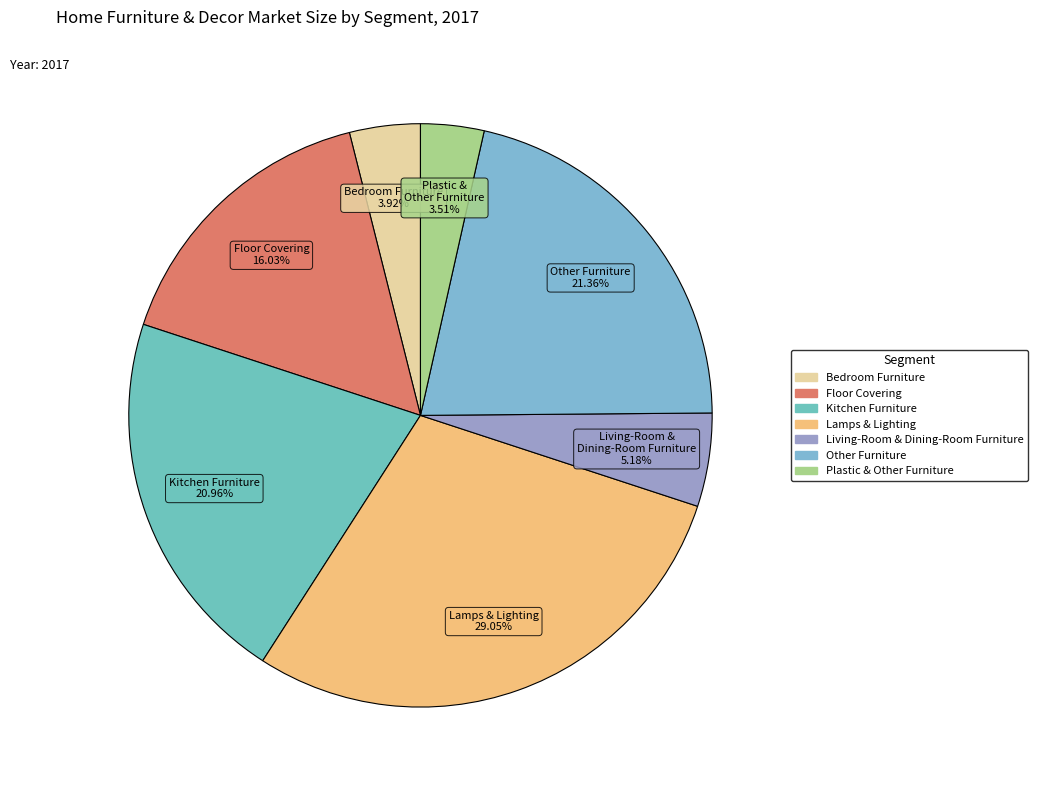

Count the number of slices in the pie.

7